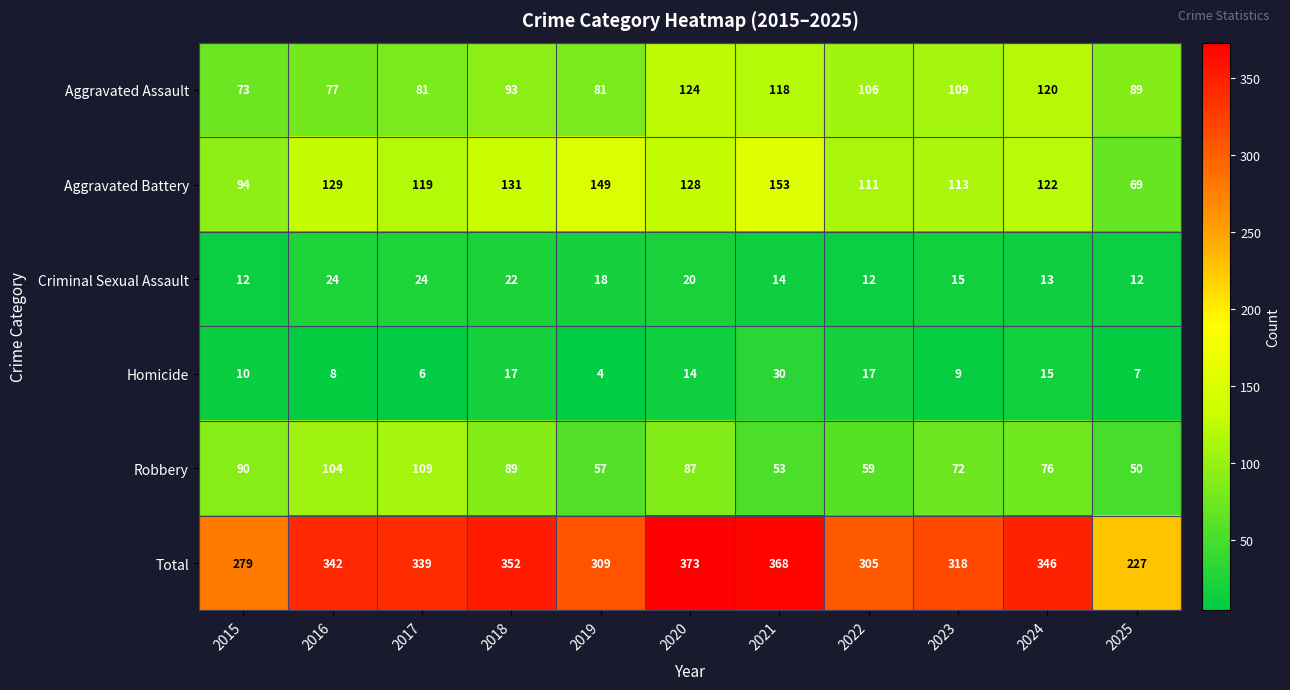

What is the average value of the Criminal Sexual Assault series?

17